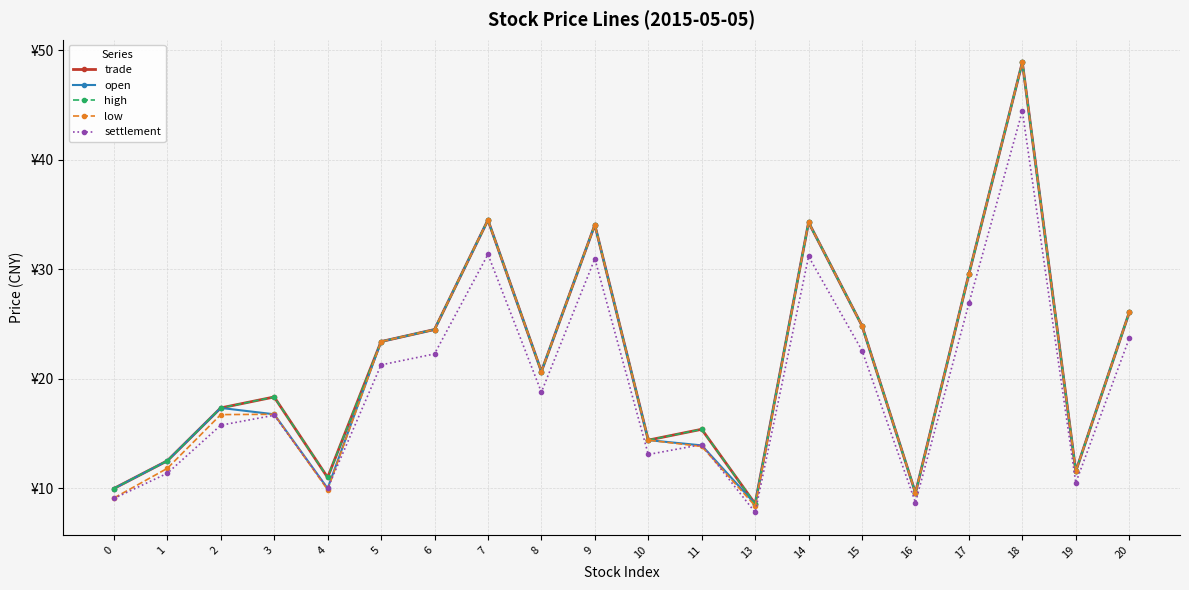

Where do open and settlement first cross each other?

10 and 11